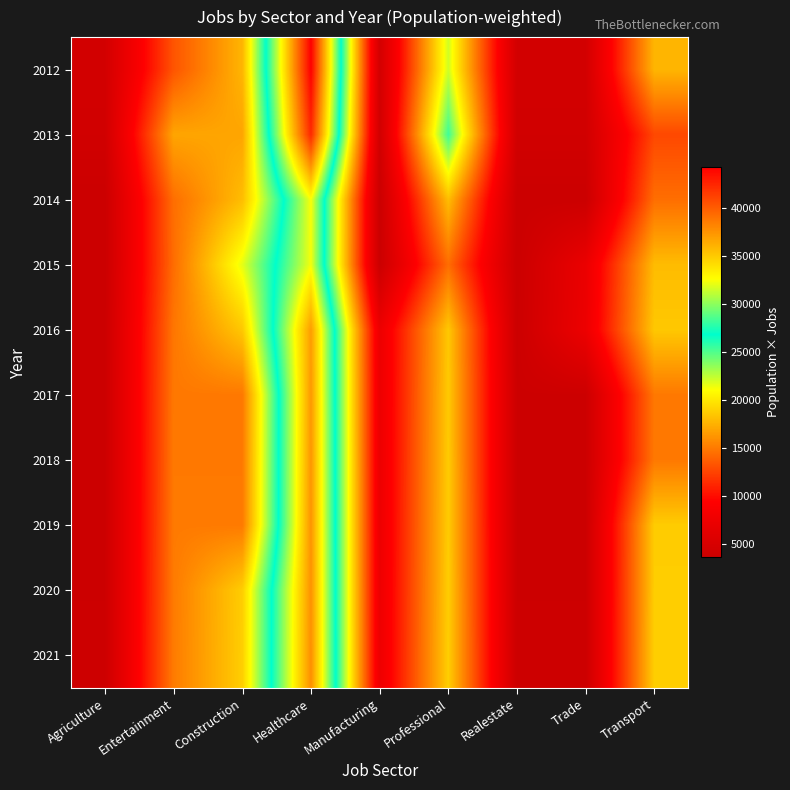

What is the maximum value shown in the chart?

44240